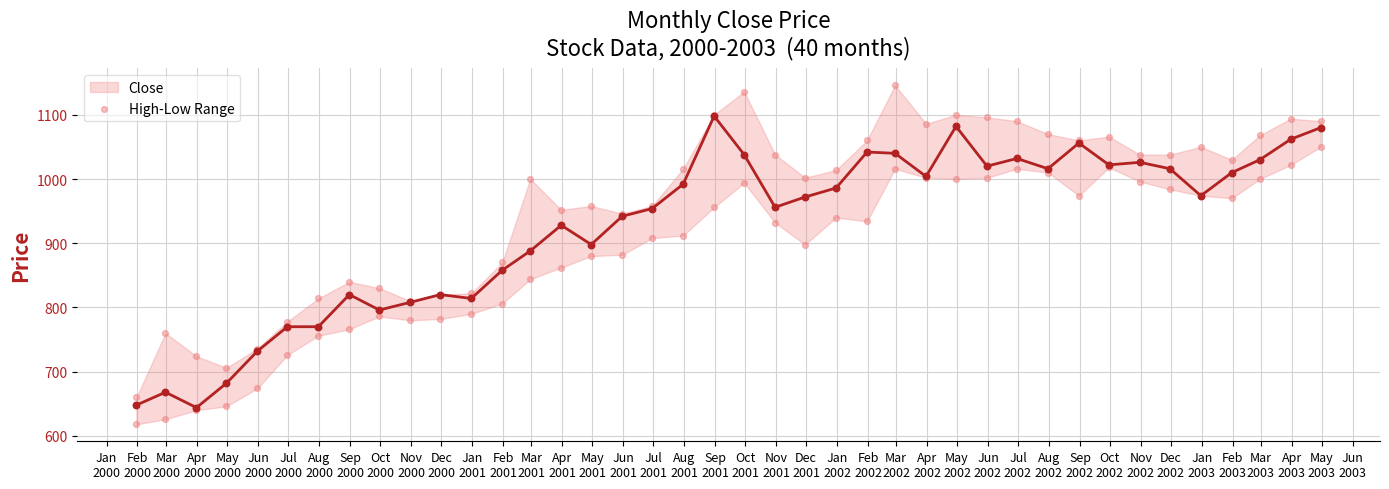

Which series contains the highest Y value?

High